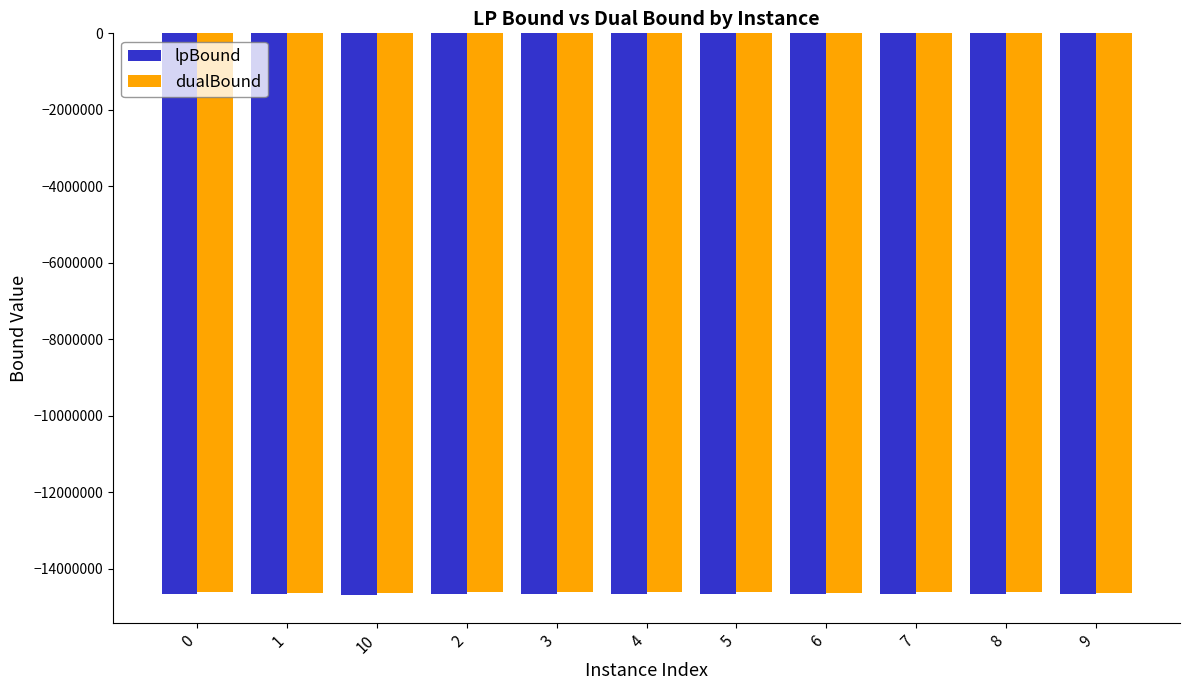

What is the spread (max minus min) of values at 4?

42823.4